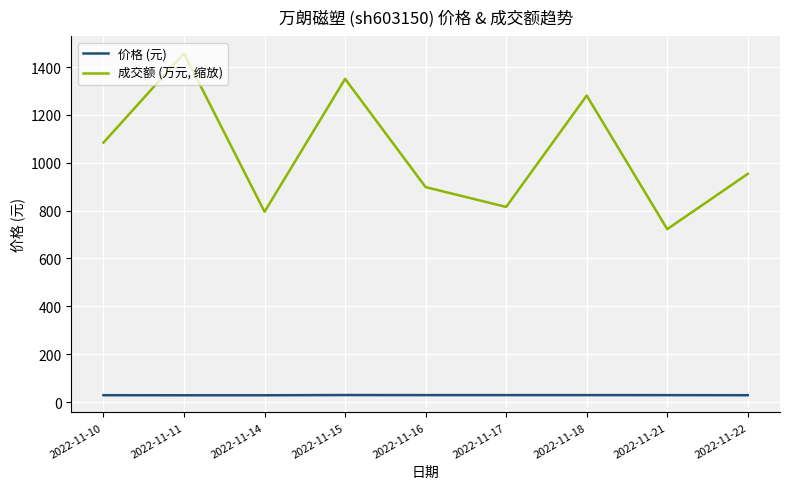

Rank the series by their maximum value, from lowest to highest.

价格 (元), 成交额 (万元, 缩放)